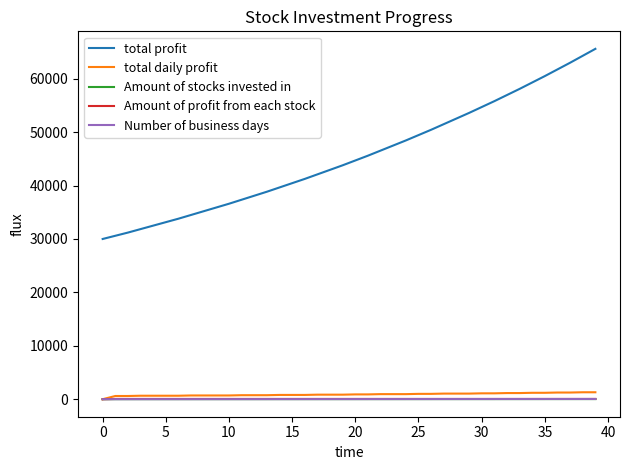

Which series has the largest range (max minus min)?

total profit